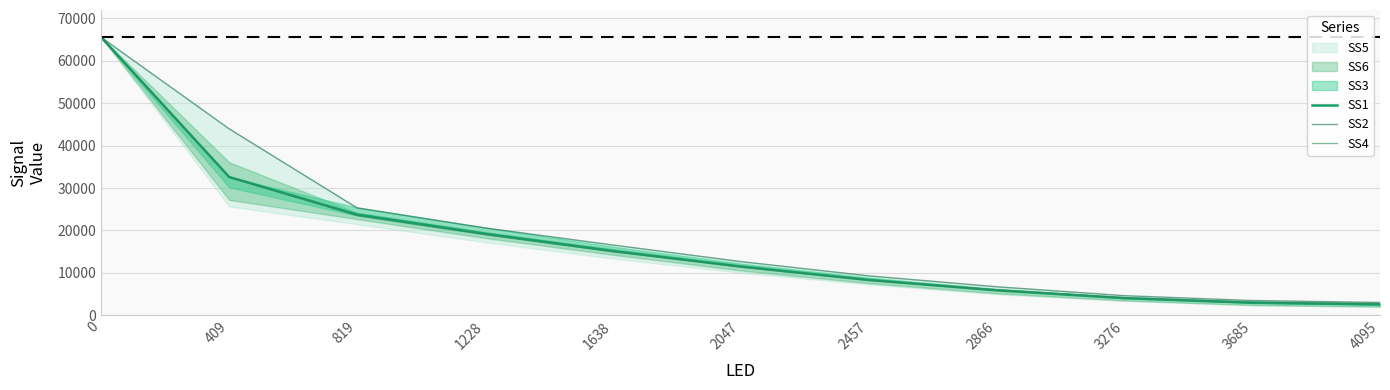

What is the average value of the SS1 series?

17400.1